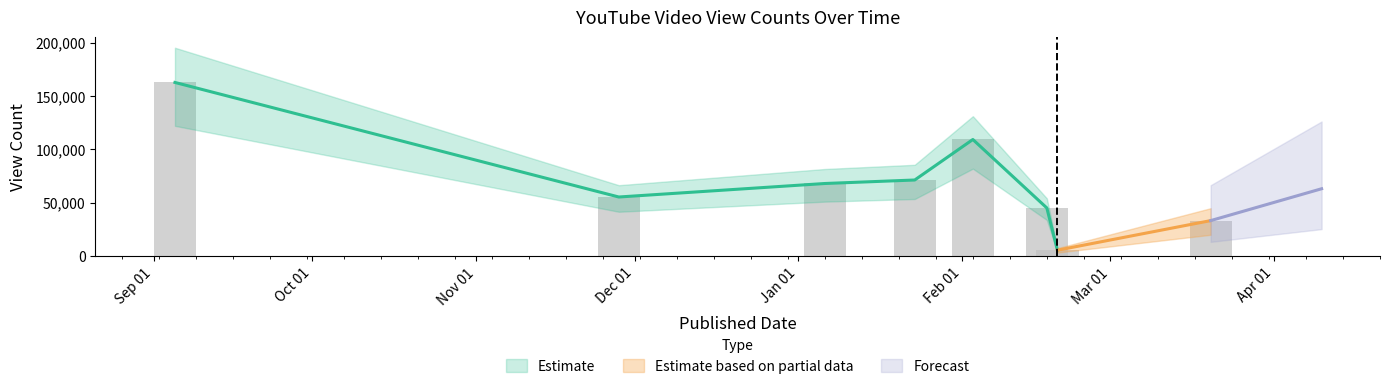

What is the label of the 8th bar from the left?

2025-02-19